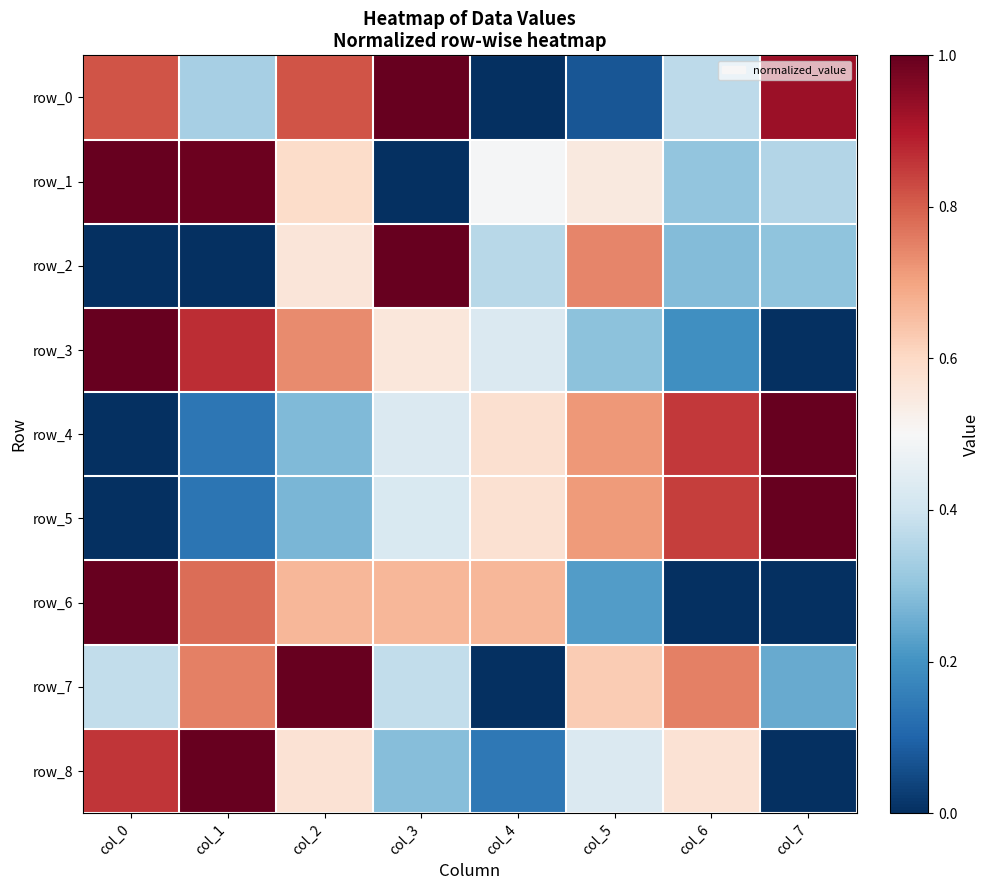

The value of row_7 at col_2 is 1.7. True or false?

False